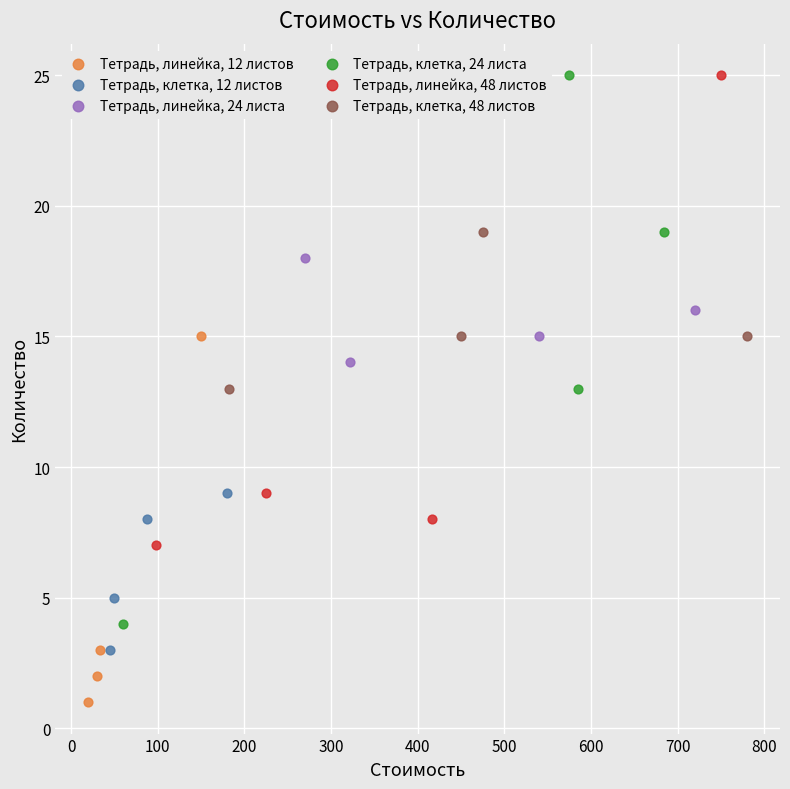

Which series contains the lowest Y value?

Тетрадь, линейка, 12 листов